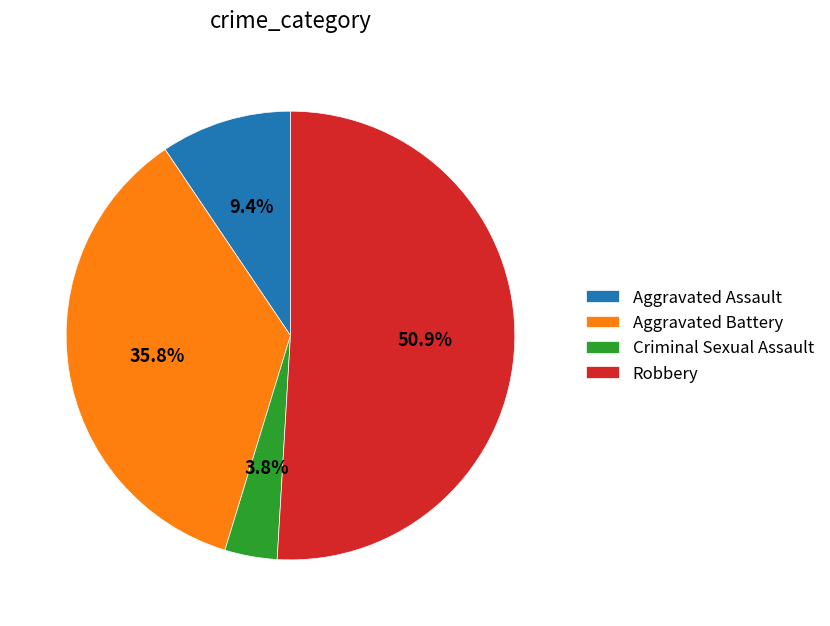

Which slice is the largest?

Robbery